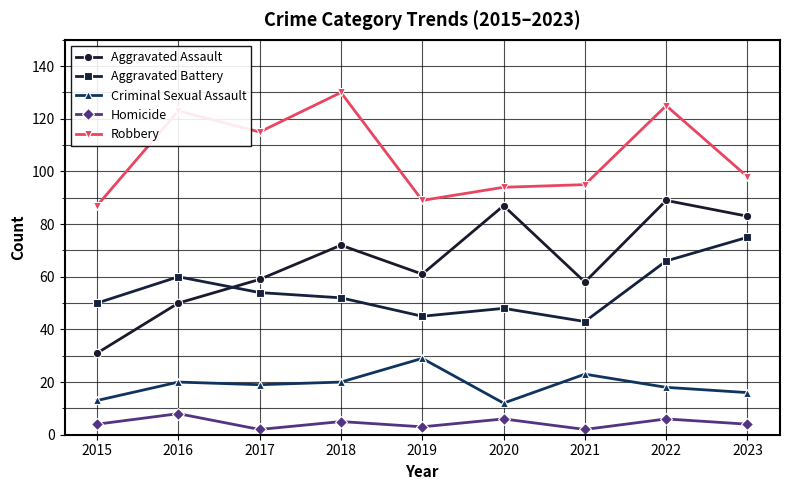

Where is the first local maximum for Aggravated Battery?

2016